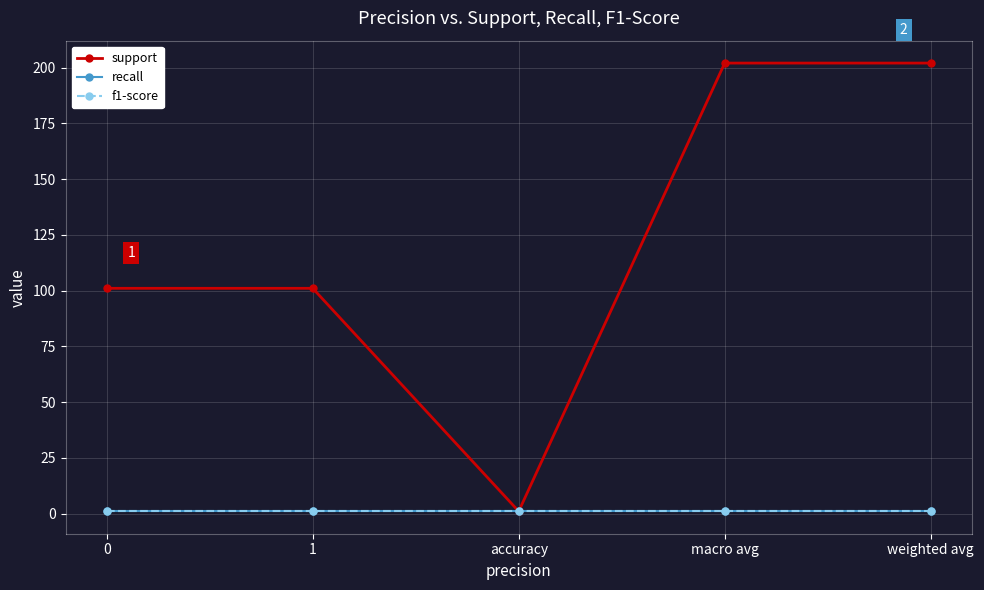

Is this an area chart (filled region under the line)?

No